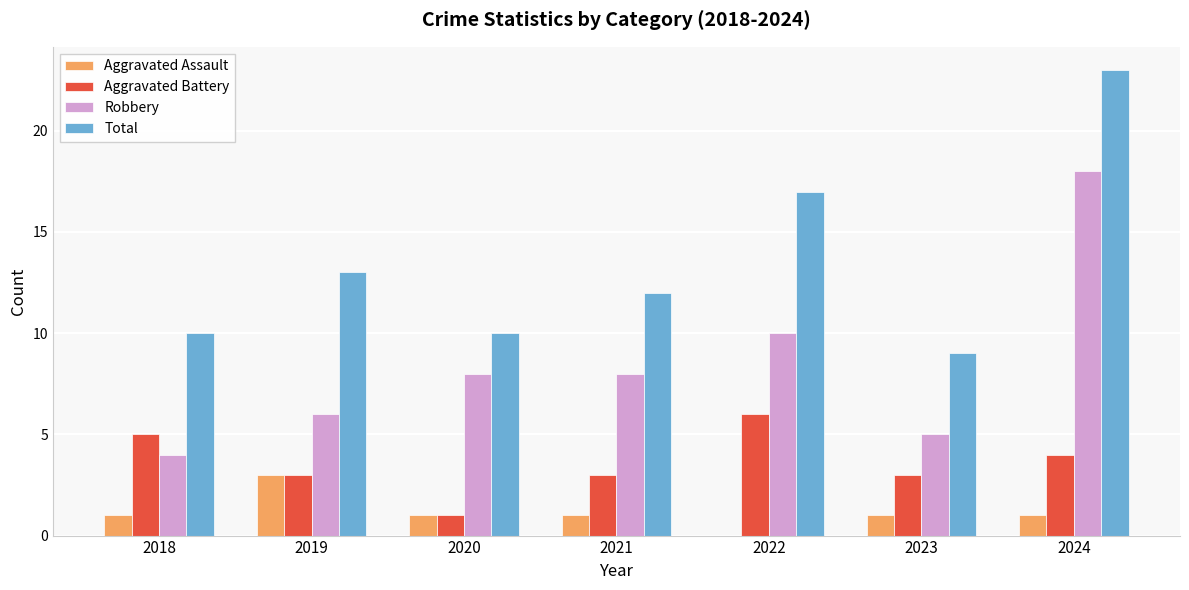

The Total series shows 37 at 2024. True or false?

False